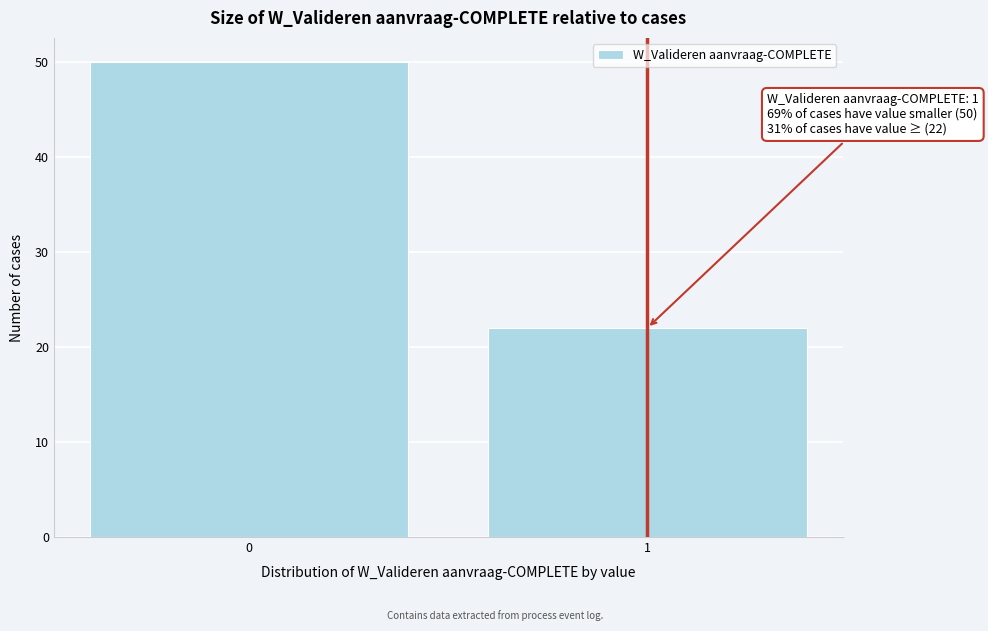

Reading right to left, list all the values displayed in this chart.

1=22	0=50